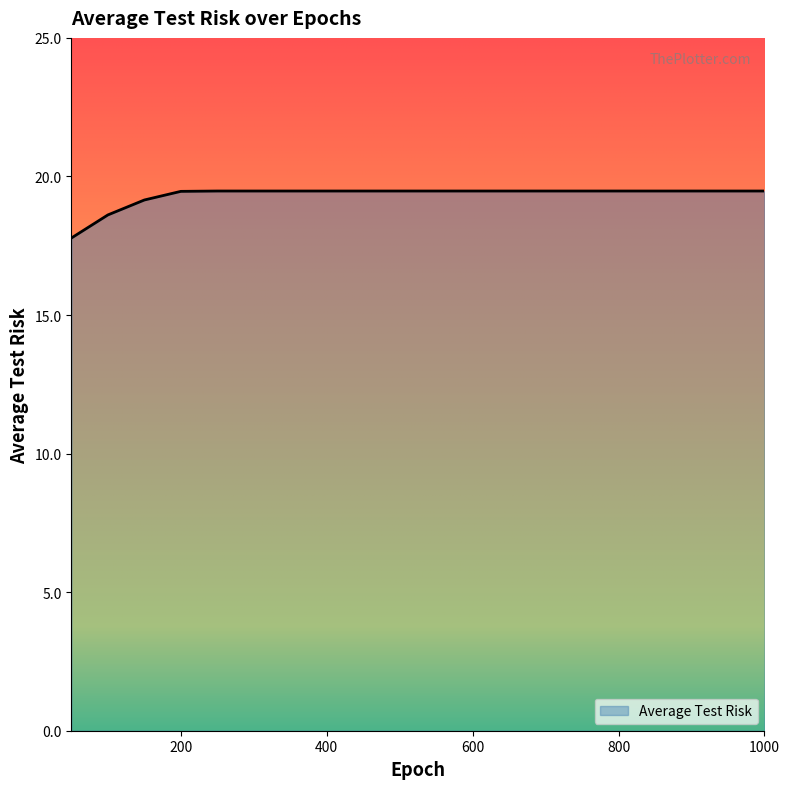

What is the difference between the maximum and minimum values?

1.7